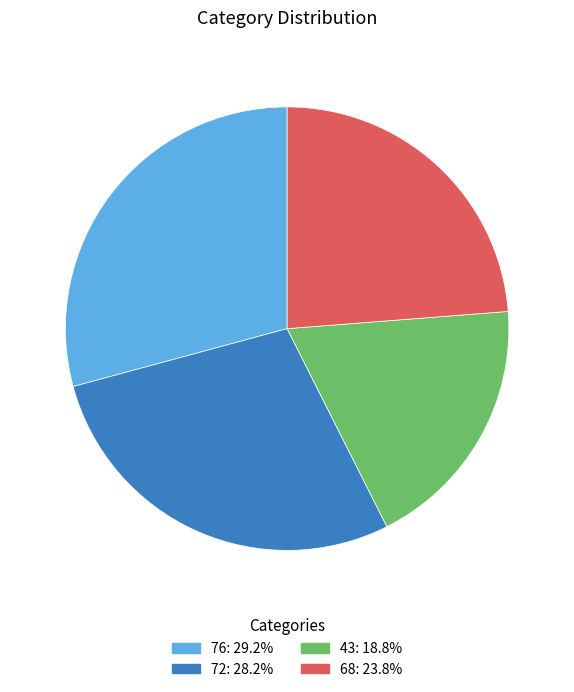

Does any single category account for the majority?

No